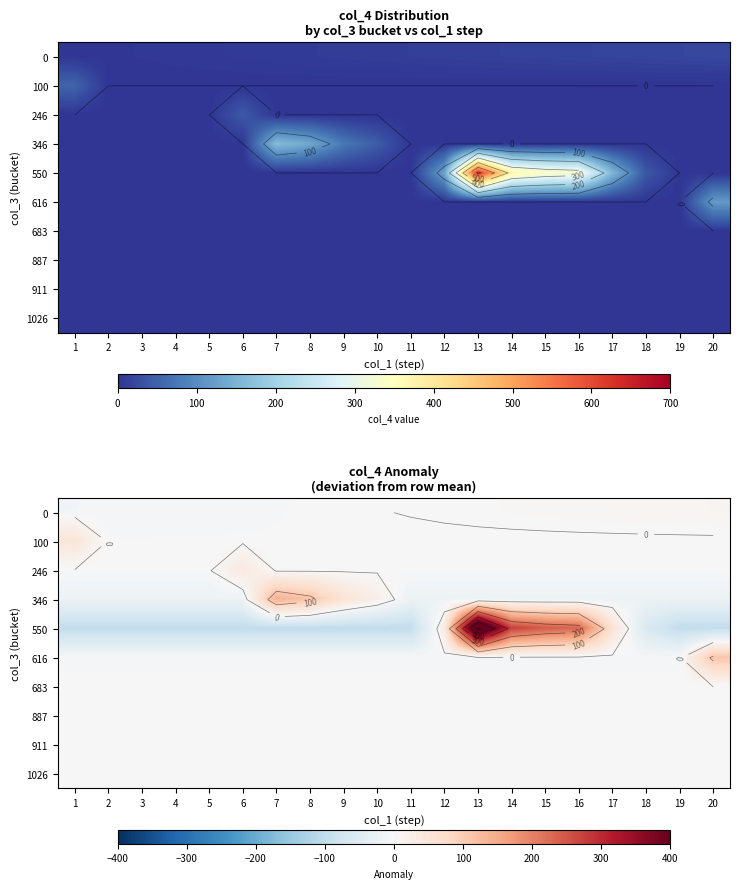

Between 16 and 4, which is larger?

16